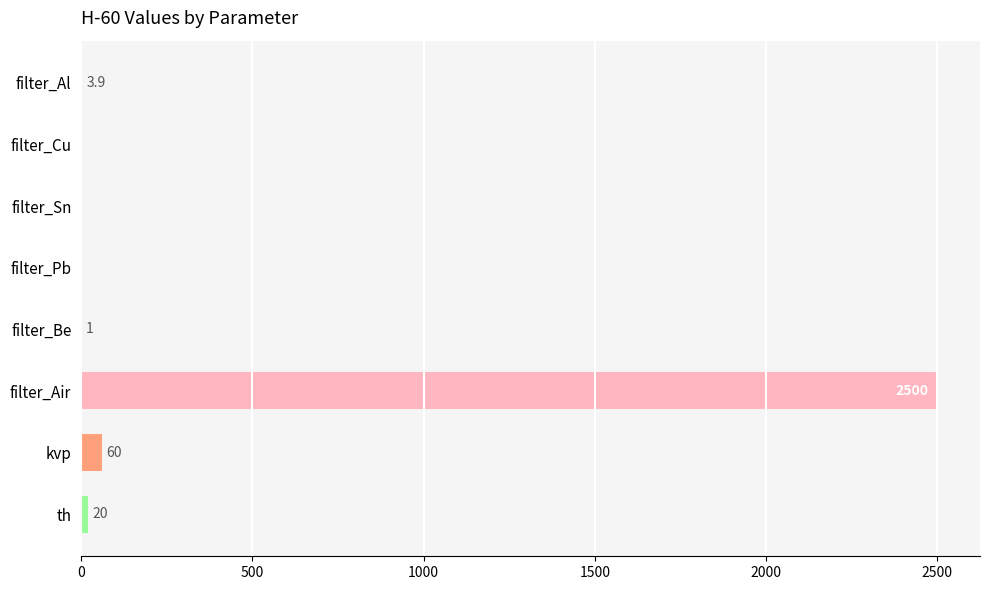

True or false: the data shows 1.0 at filter_Be.

True